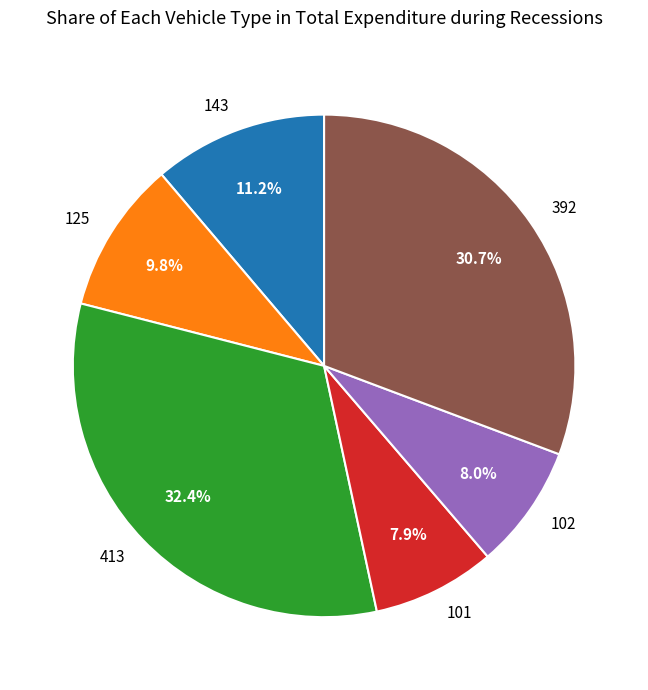

Which slice is the largest?

413